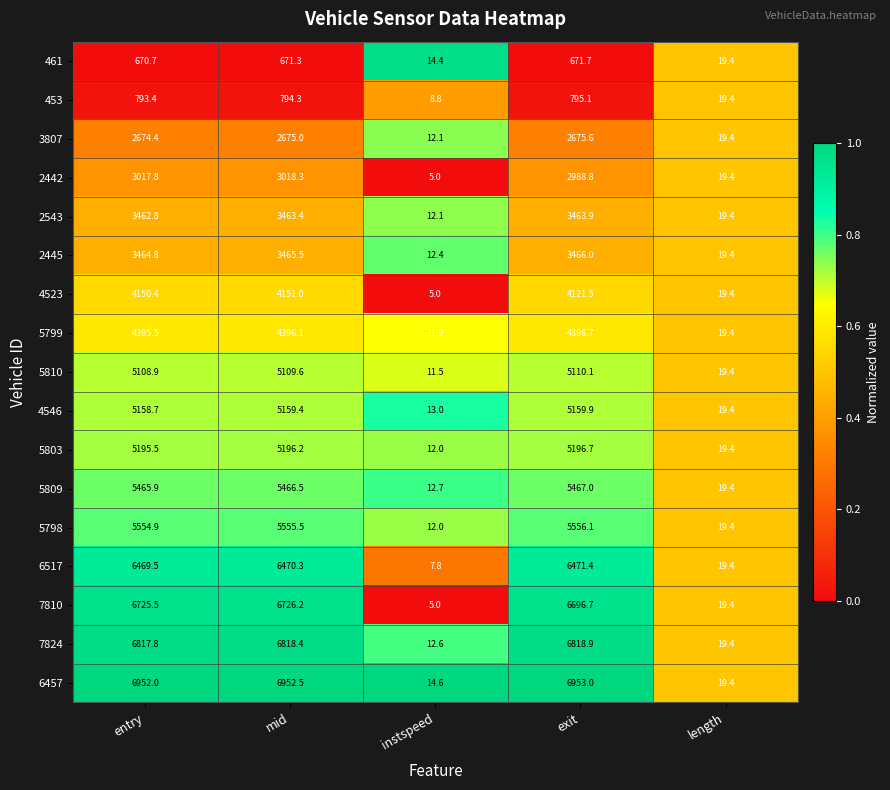

Which series has the widest spread of values?

6457